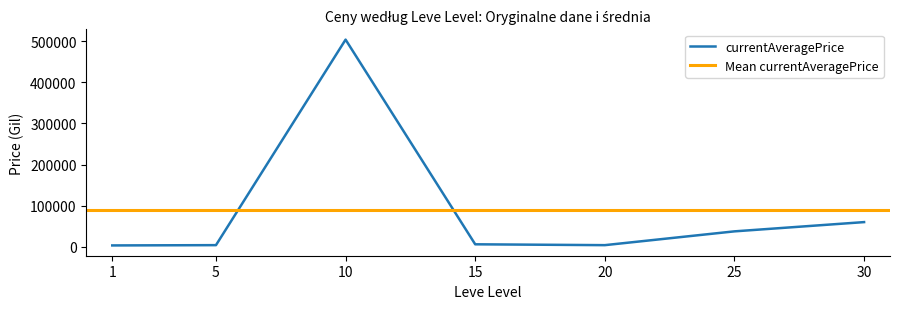

What is the value of the 6th point from the left?

37514.5